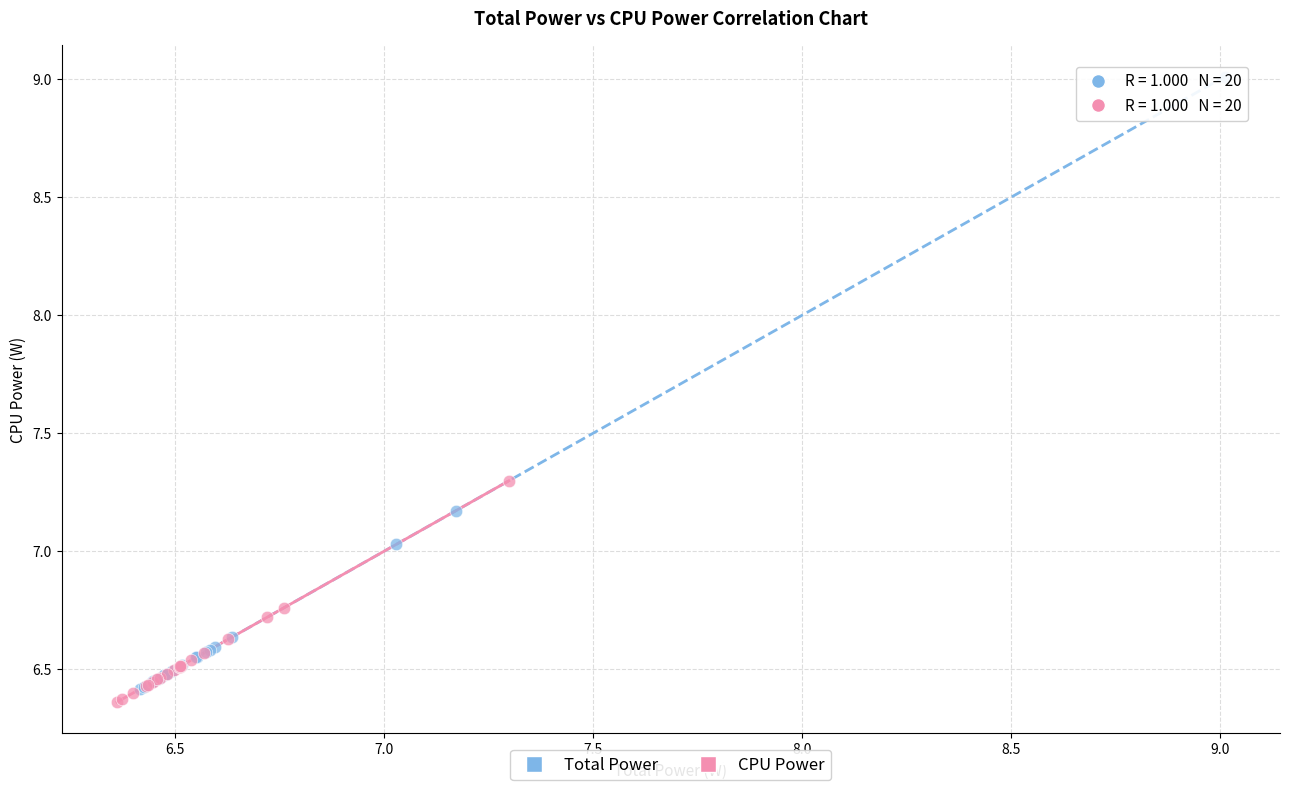

Which series has the largest Y range (max minus min)?

Total Power